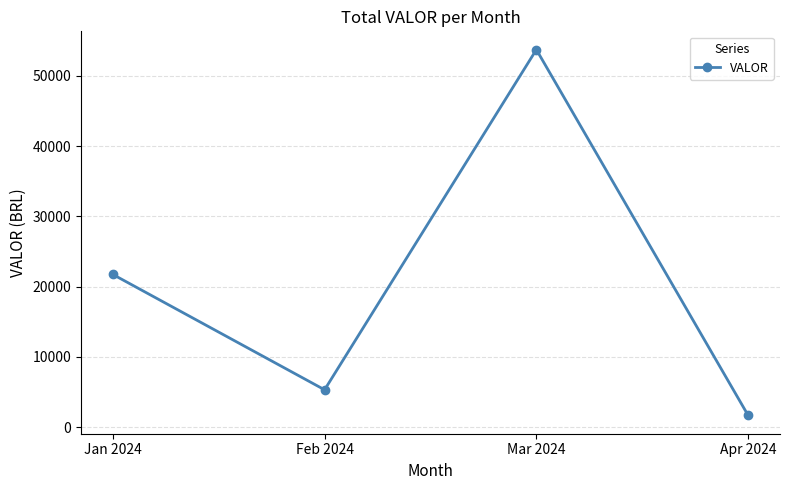

How many categories are shown in the chart?

4